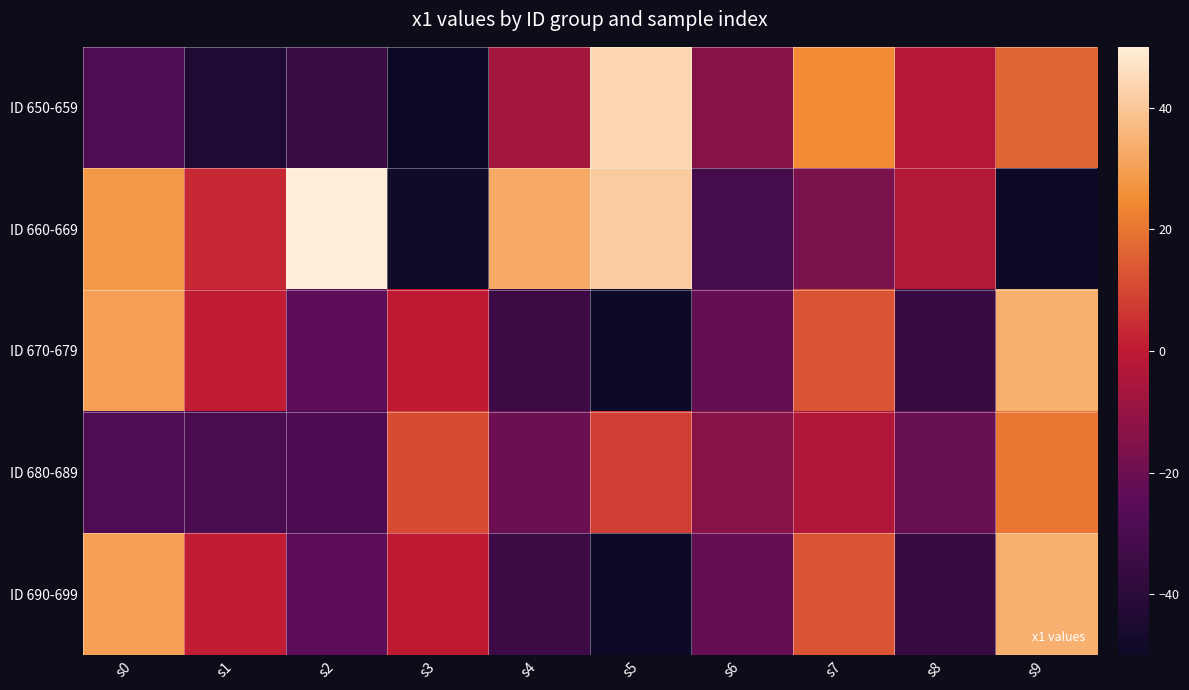

Reading left to right, transcribe all the data shown in this chart.

ID 650-659: s0=-27.9	s1=-44.1	s2=-34.7	s3=-49.5	s4=-7.0	s5=43.8	s6=-13.8	s7=24.7	s8=-2.2	s9=16.6
ID 660-669: s0=28.1	s1=3.1	s2=49.7	s3=-48.0	s4=32.5	s5=41.2	s6=-31.6	s7=-16.7	s8=-3.0	s9=-49.2
ID 670-679: s0=29.7	s1=0.7	s2=-24.4	s3=-0.1	s4=-34.3	s5=-49.9	s6=-21.5	s7=12.8	s8=-35.3	s9=34.1
ID 680-689: s0=-27.8	s1=-30.1	s2=-28.8	s3=11.2	s4=-20.7	s5=8.2	s6=-13.8	s7=-3.7	s8=-21.1	s9=20.5
ID 690-699: s0=29.7	s1=0.7	s2=-24.4	s3=-0.1	s4=-34.3	s5=-49.9	s6=-21.5	s7=12.8	s8=-35.3	s9=34.1